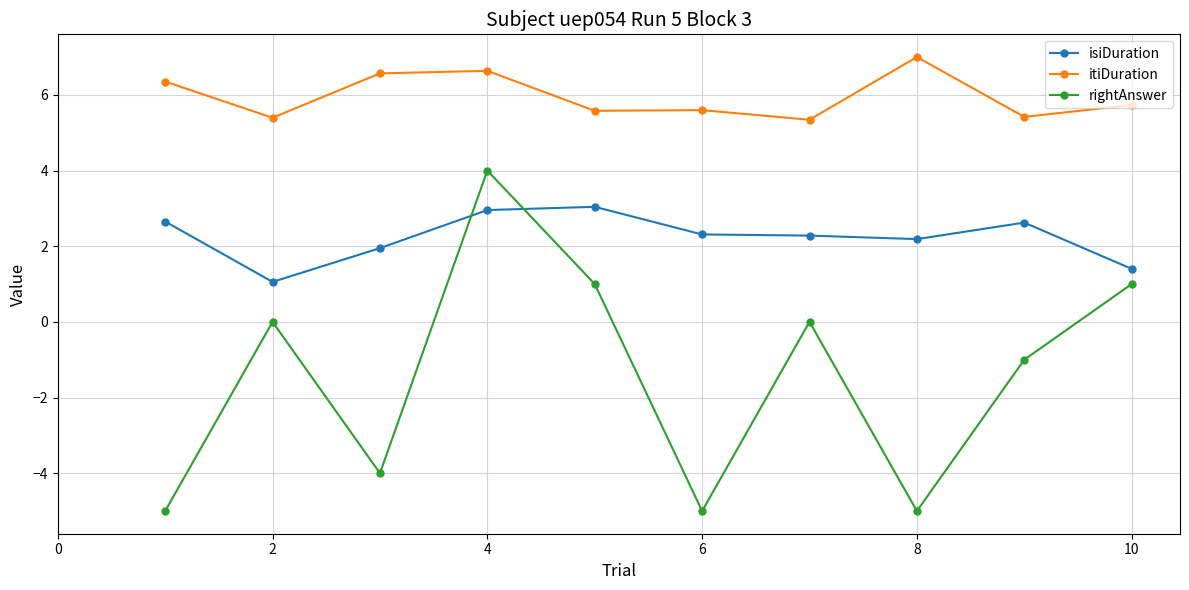

Which series has the widest spread of values?

rightAnswer